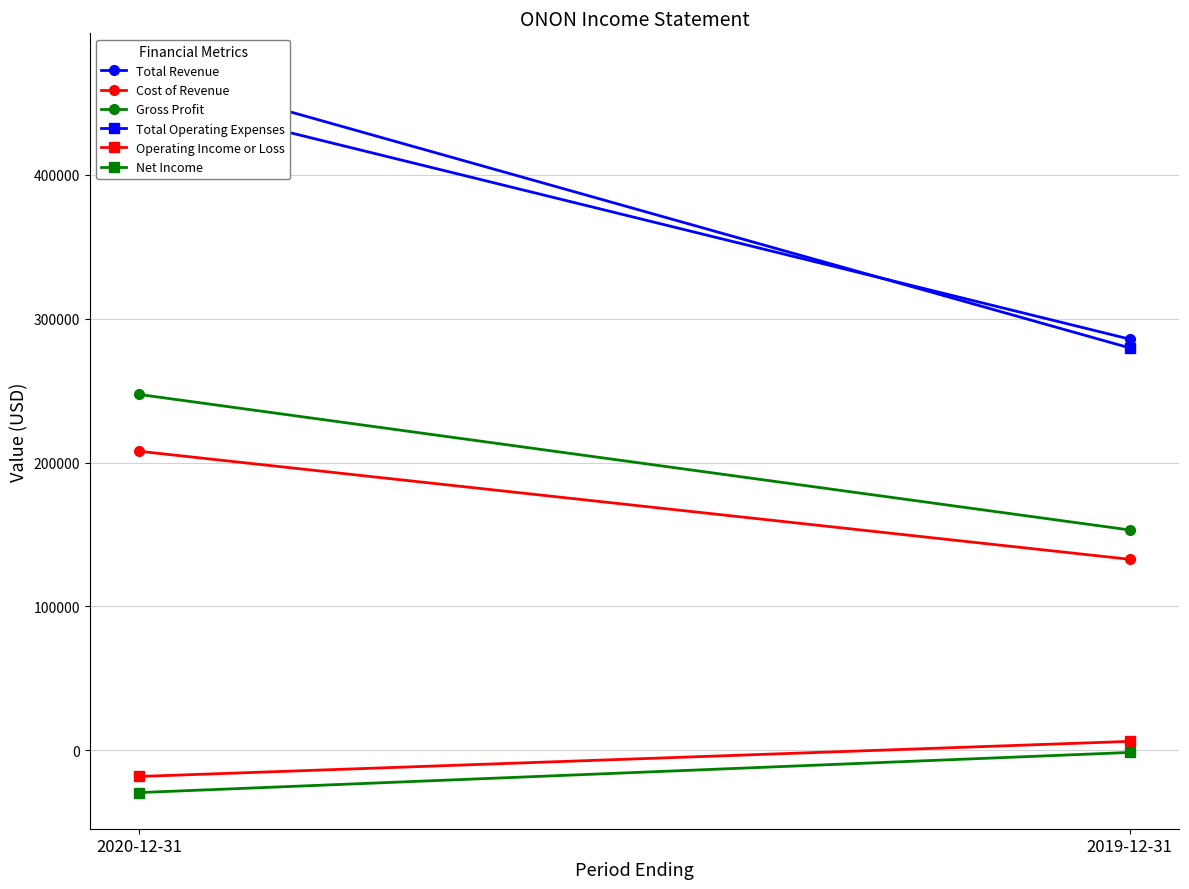

What is the average value of the Cost of Revenue series?

170250